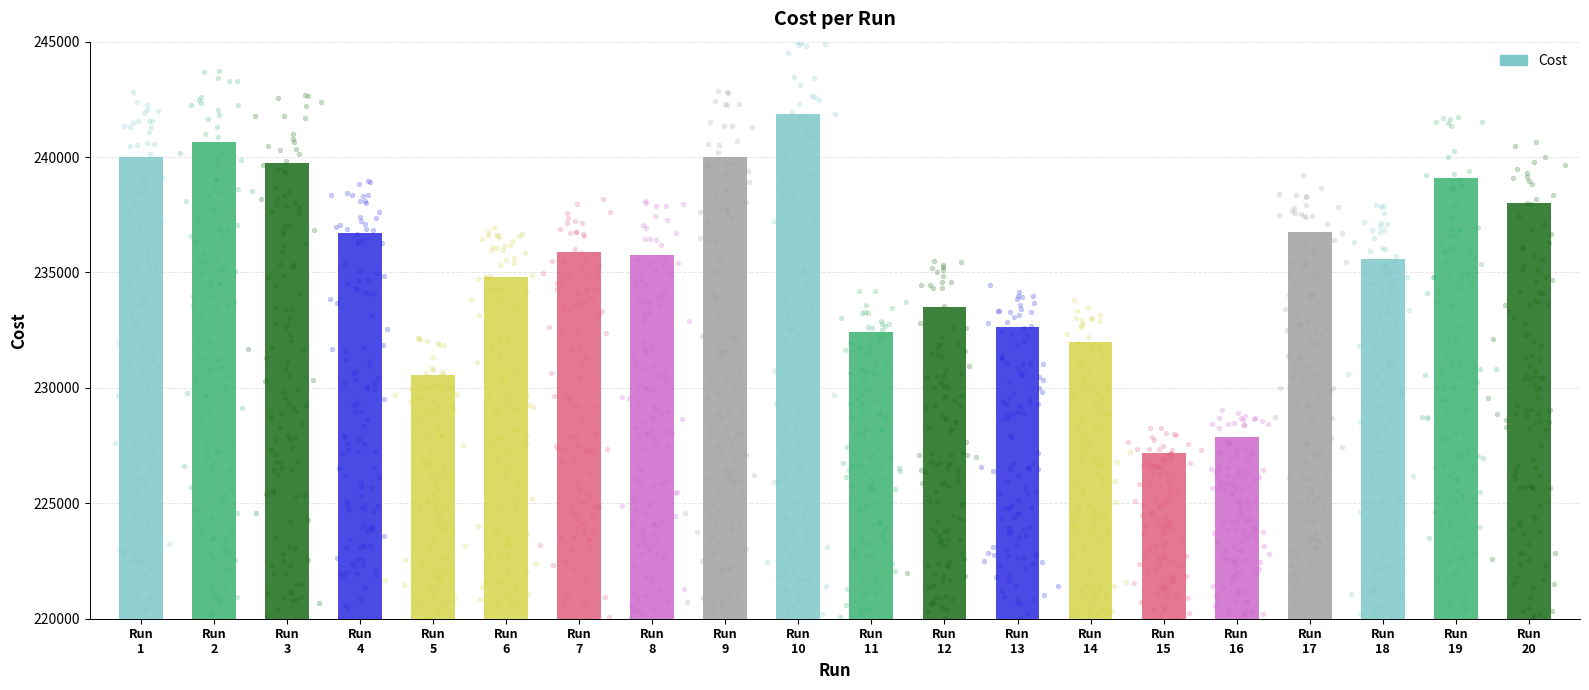

Which has a higher value, Run
8 or Run
7?

Run
7